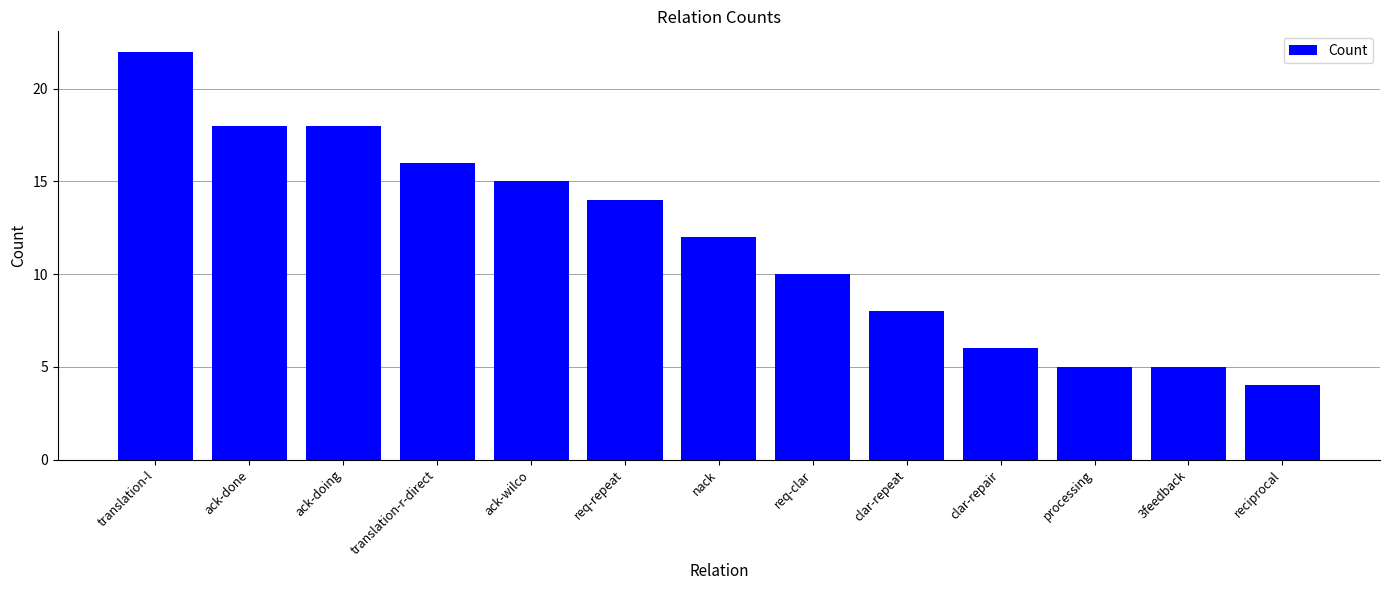

What is the ratio of the value at ack-done to the value at processing?

3.6